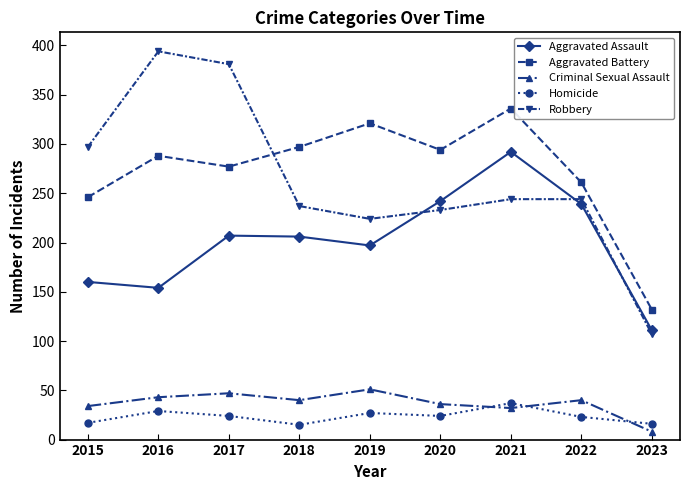

Where do Robbery and Aggravated Battery first cross each other?

2017 and 2018